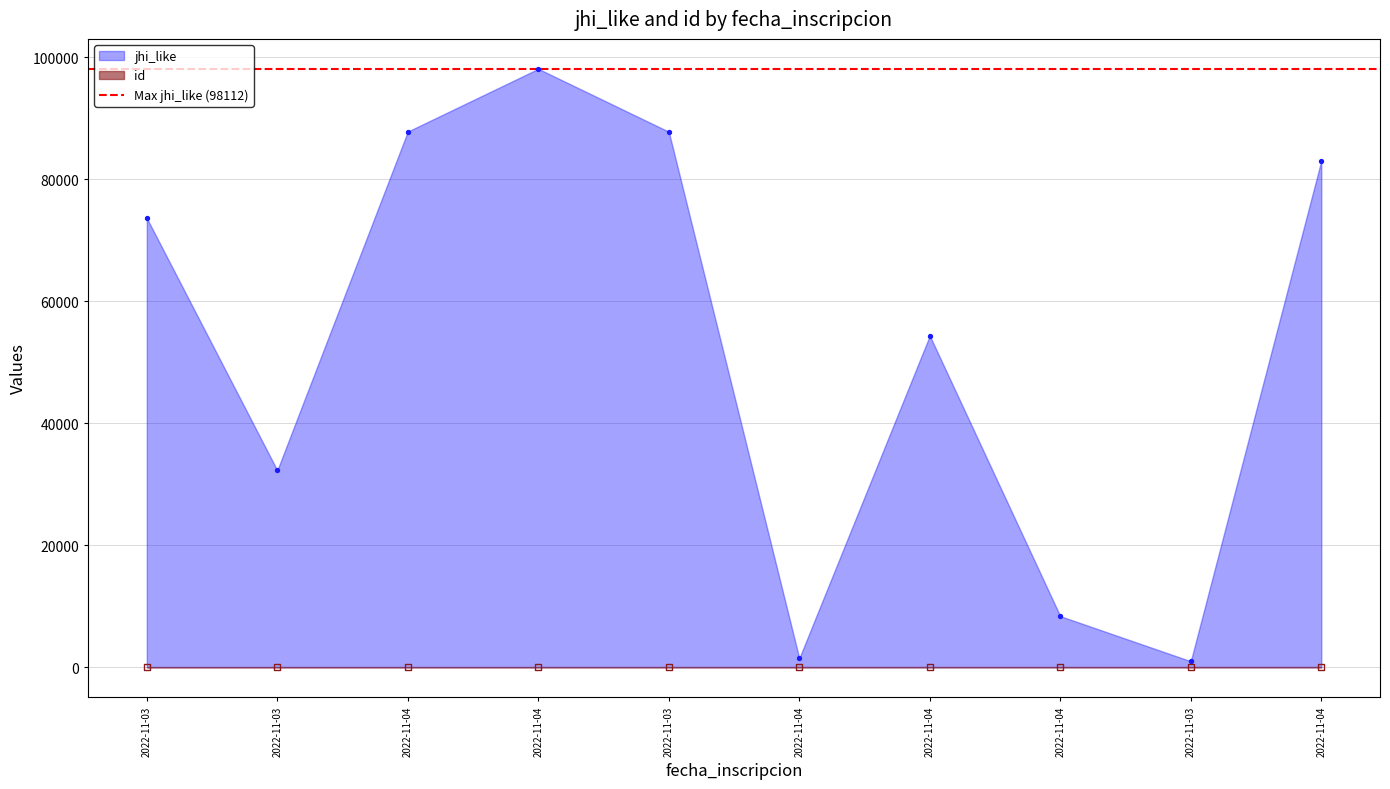

Which series reaches the minimum Y coordinate?

id